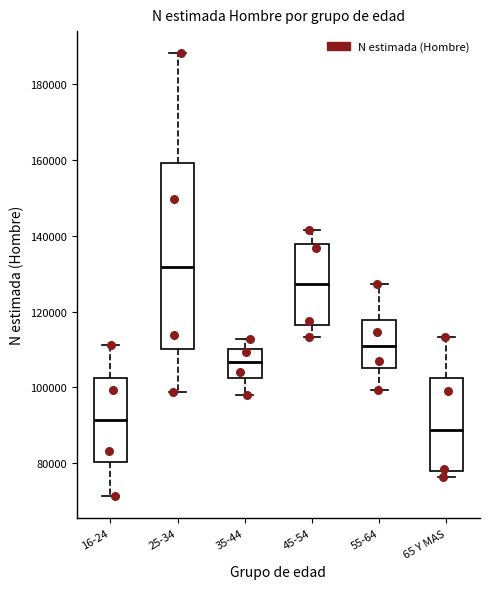

Reading left to right, read every box against the y-axis: the position of its median line, the range the box covers, and the ends of its whiskers. The values are not printed on the chart, so give them approximately, as read against the axis.

16-24: median 92000, box 80000 to 102000, whiskers 72000 to 112000
25-34: median 132000, box 110000 to 160000, whiskers 98000 to 188000
35-44: median 106000, box 102000 to 110000, whiskers 98000 to 112000
45-54: median 128000, box 116000 to 138000, whiskers 114000 to 142000
55-64: median 110000, box 106000 to 118000, whiskers 100000 to 128000
65 Y MAS: median 88000, box 78000 to 102000, whiskers 76000 to 114000